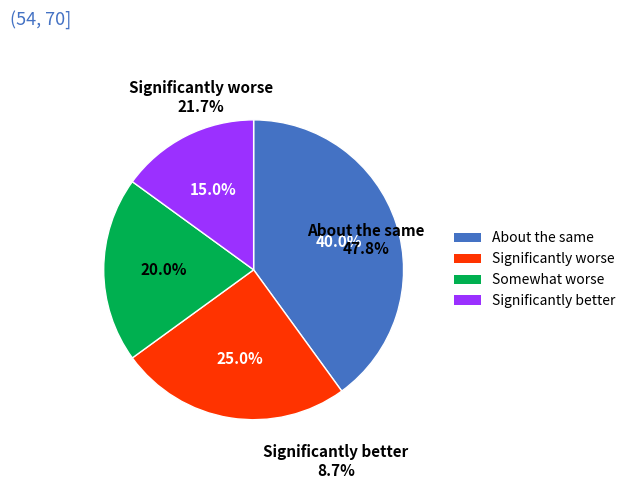

Is the sum of Category 4 and Category 3 greater than half?

No